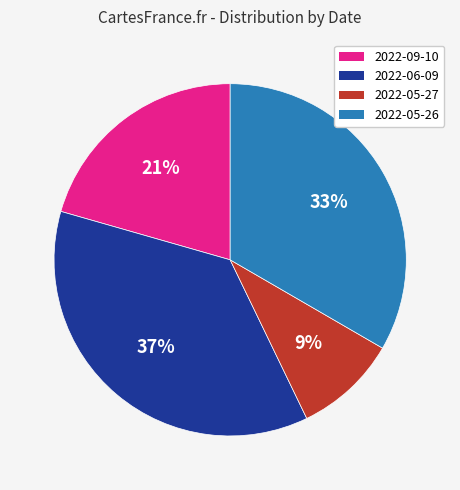

Does 2022-09-10 represent more than half of the total?

No